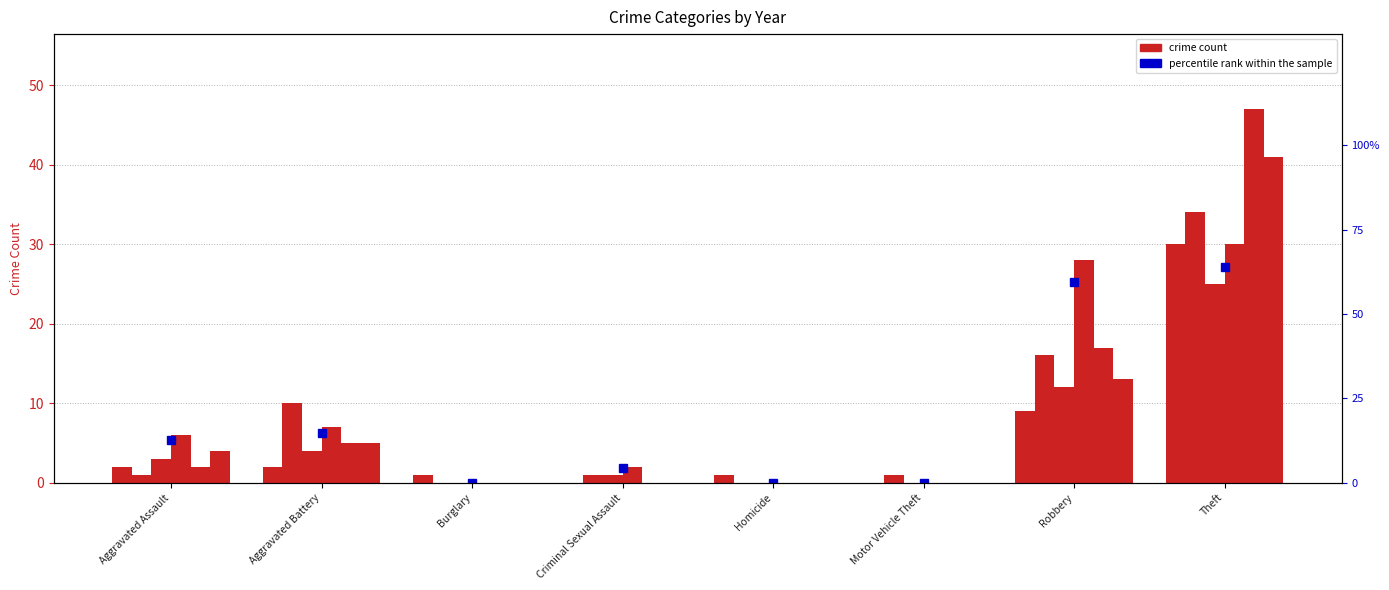

What is the sum of all 2023 values?

63